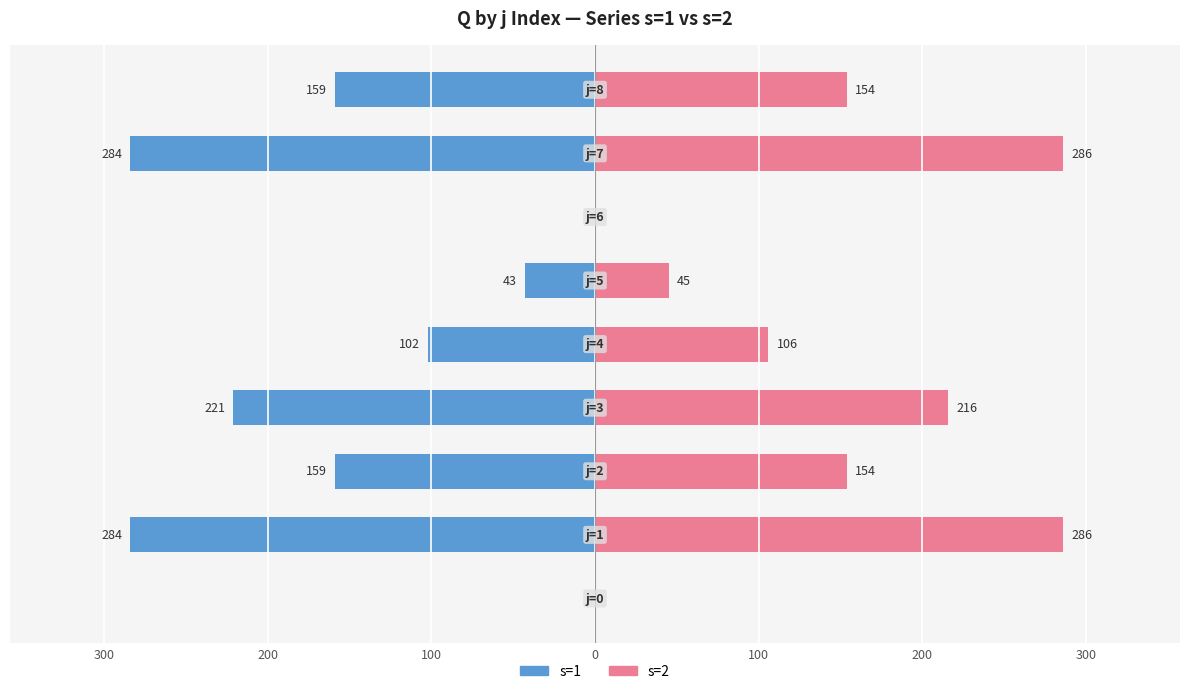

How many data points in s=2 are above 154?

3